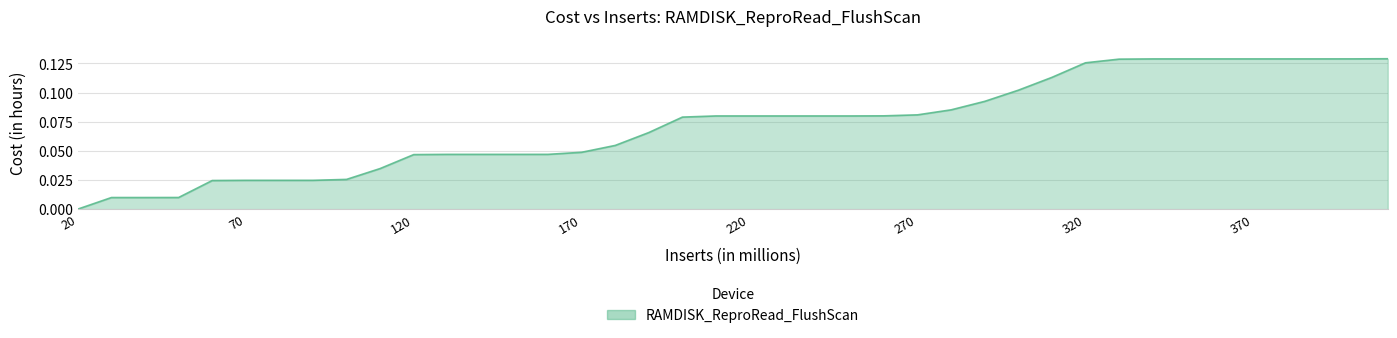

Reading left to right, list all the values displayed in this chart.

20=0.0	30=0.0	40=0.0	50=0.0	60=0.0	70=0.0	80=0.0	90=0.0	100=0.0	110=0.0	120=0.0	130=0.0	140=0.0	150=0.0	160=0.0	170=0.0	180=0.1	190=0.1	200=0.1	210=0.1	220=0.1	230=0.1	240=0.1	250=0.1	260=0.1	270=0.1	280=0.1	290=0.1	300=0.1	310=0.1	320=0.1	330=0.1	340=0.1	350=0.1	360=0.1	370=0.1	380=0.1	390=0.1	400=0.1	410=0.1